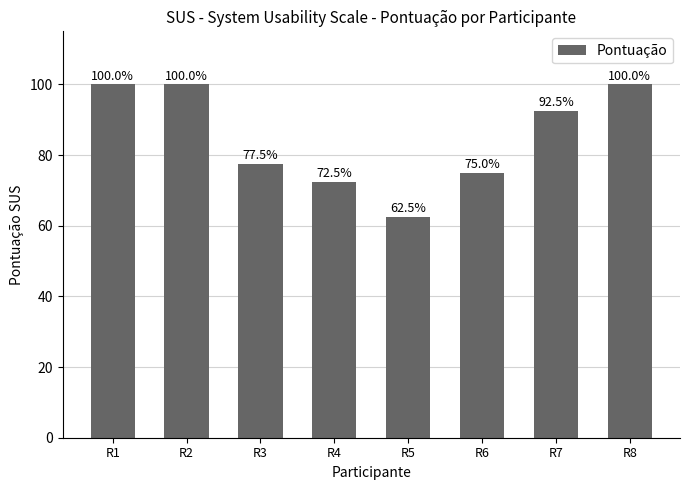

Which category has the lowest value across all series?

R5